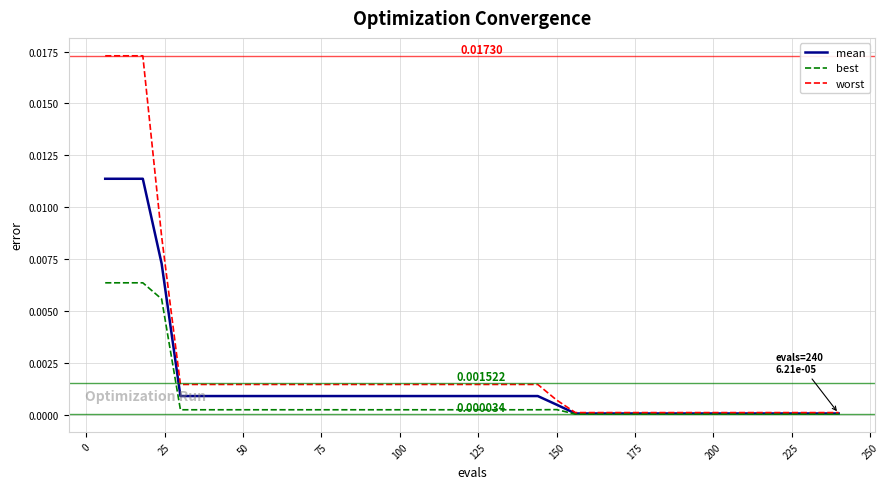

What are all the series names shown in the legend?

mean, best, worst